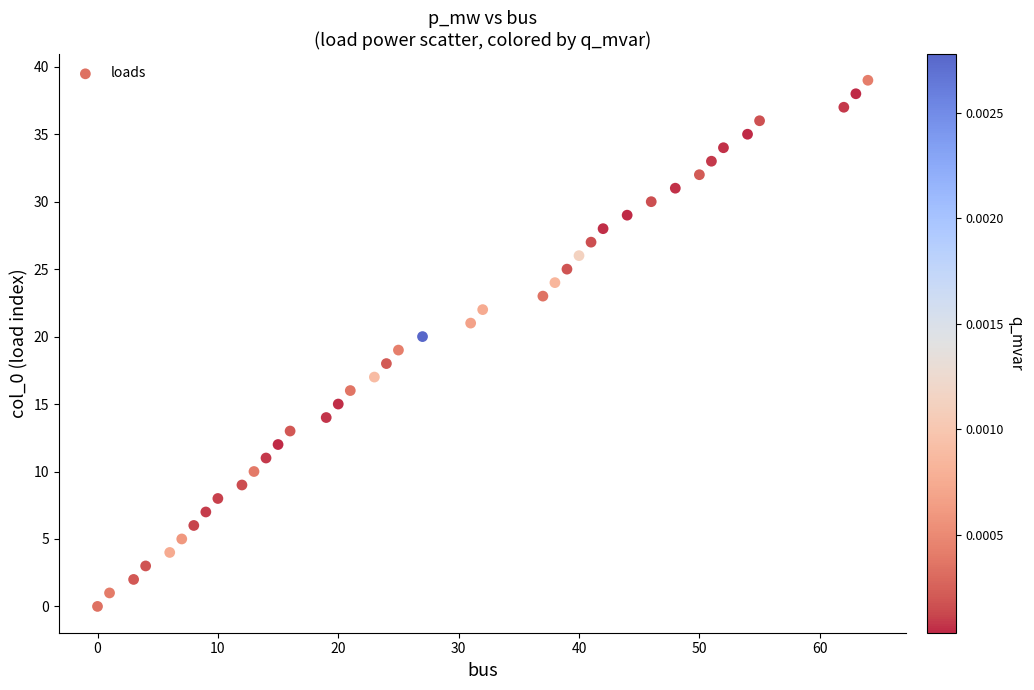

What is the range of X values (max minus min)?

64